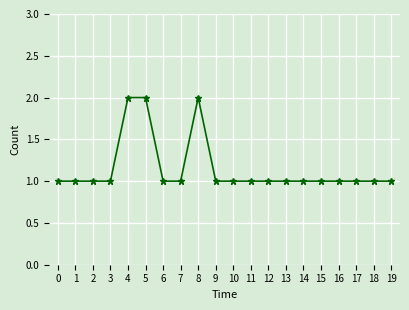

What is the smallest value displayed?

1